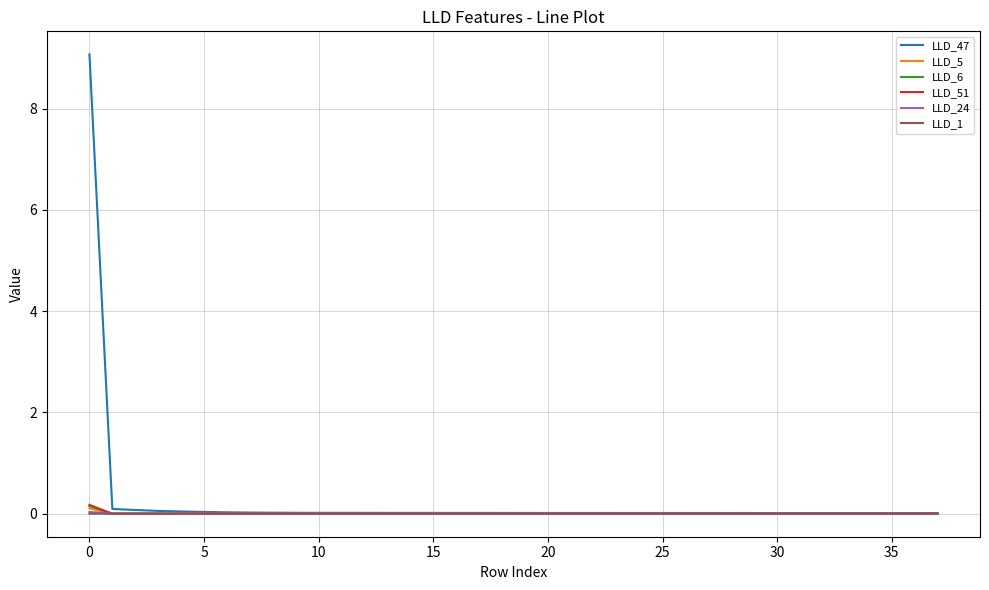

Which series has the widest spread of values?

LLD_47